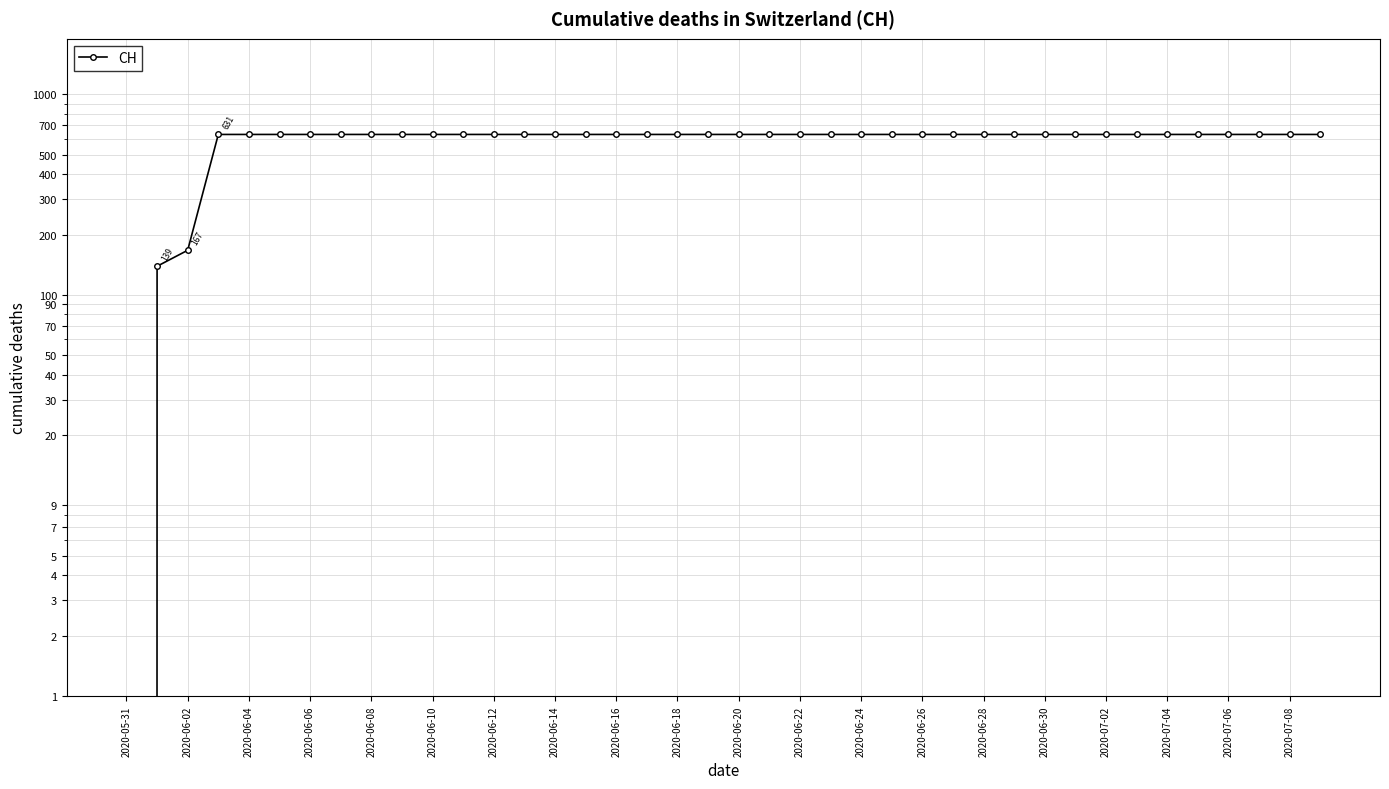

The value at 2020-06-02 is 102. True or false?

False